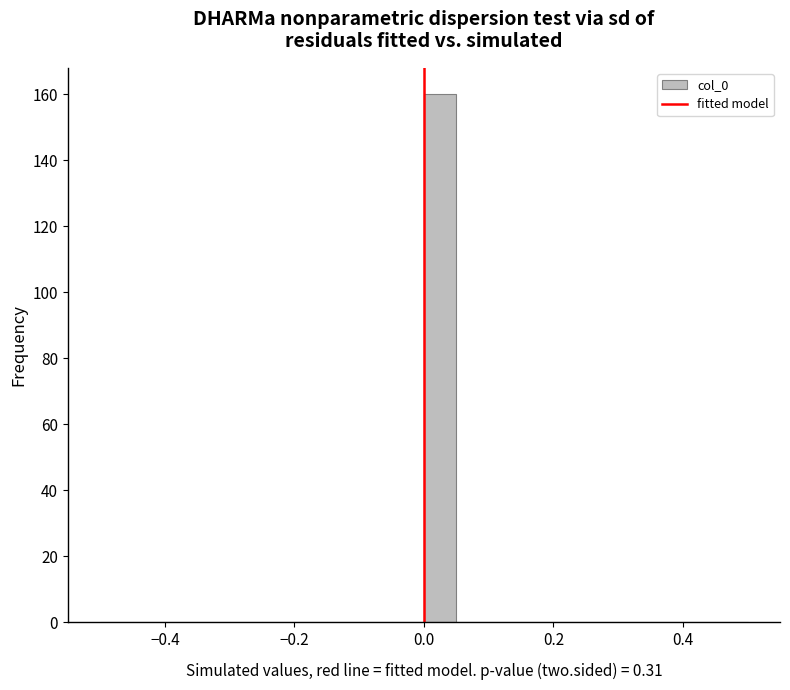

Read against the x-axis, roughly where is the centre of the tallest bar?

0.02